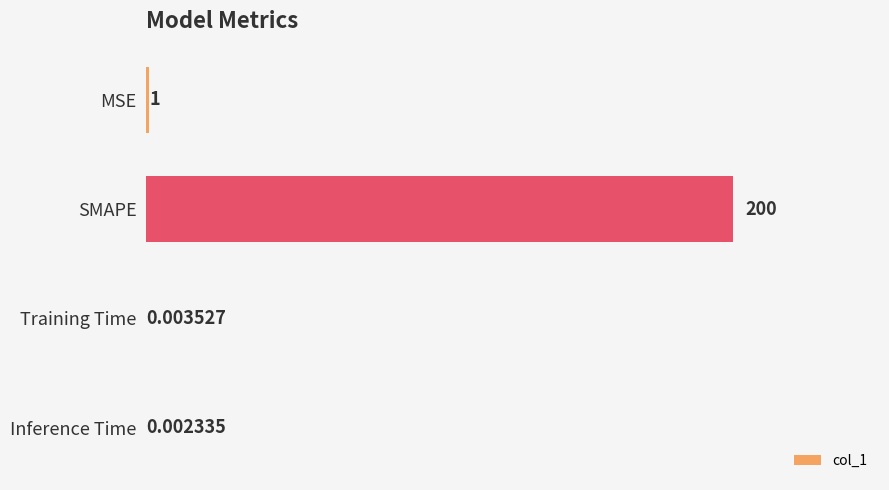

Which has a higher value, Training Time or SMAPE?

SMAPE